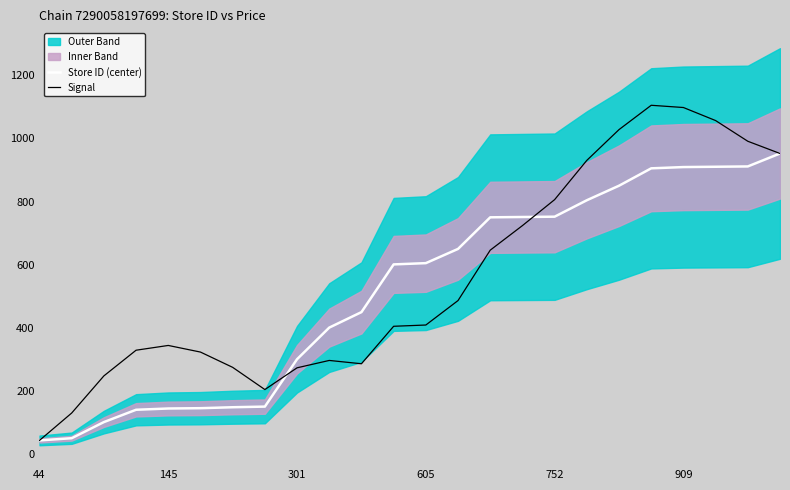

What is the minimum value for Signal?

44.0